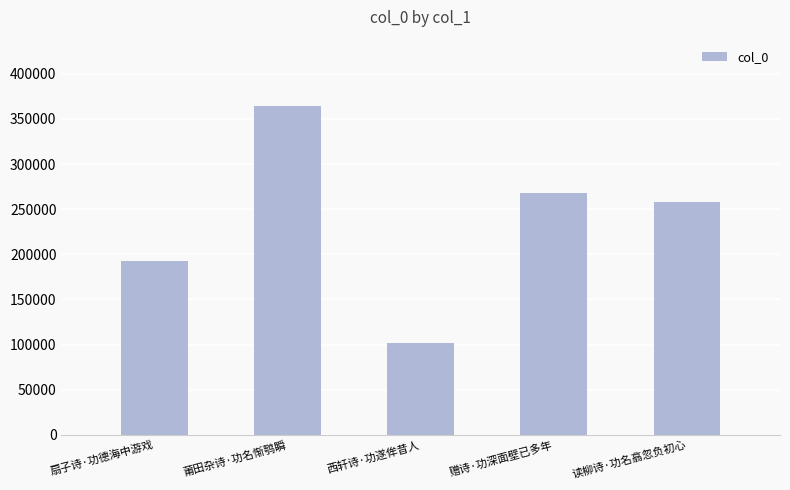

How many data points are less than 258098?

2